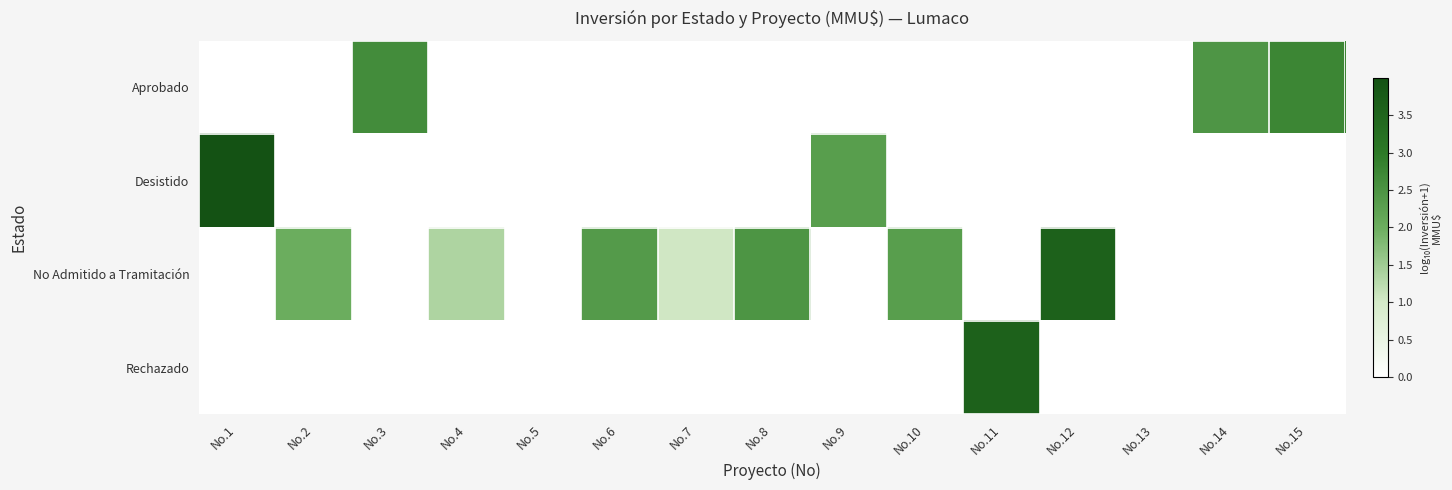

Rank the series by their maximum value, from highest to lowest.

Desistido, No Admitido a Tramitación, Rechazado, Aprobado